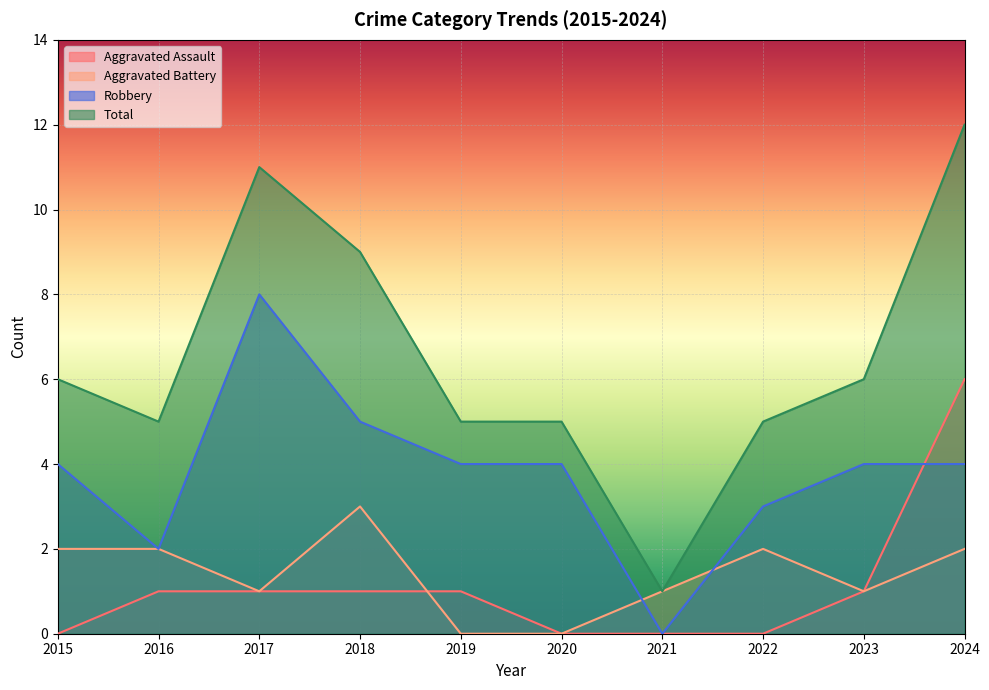

What is the maximum value for Total?

12